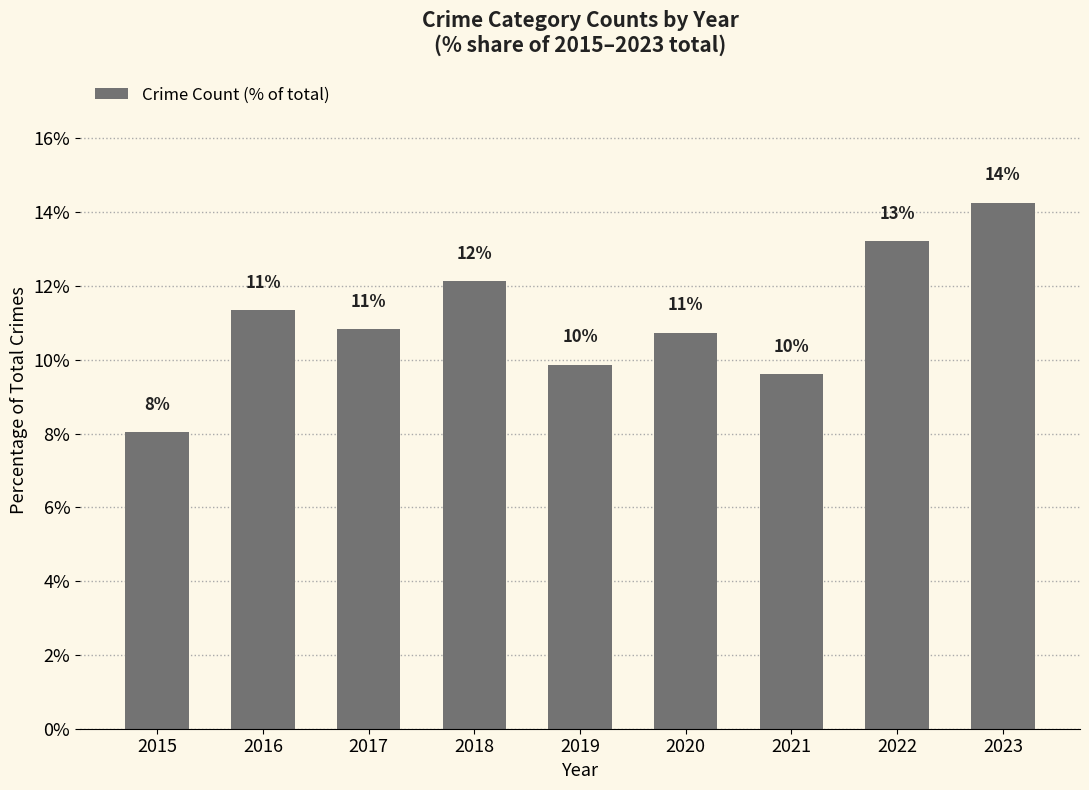

What is the difference between the maximum and minimum values?

6.2